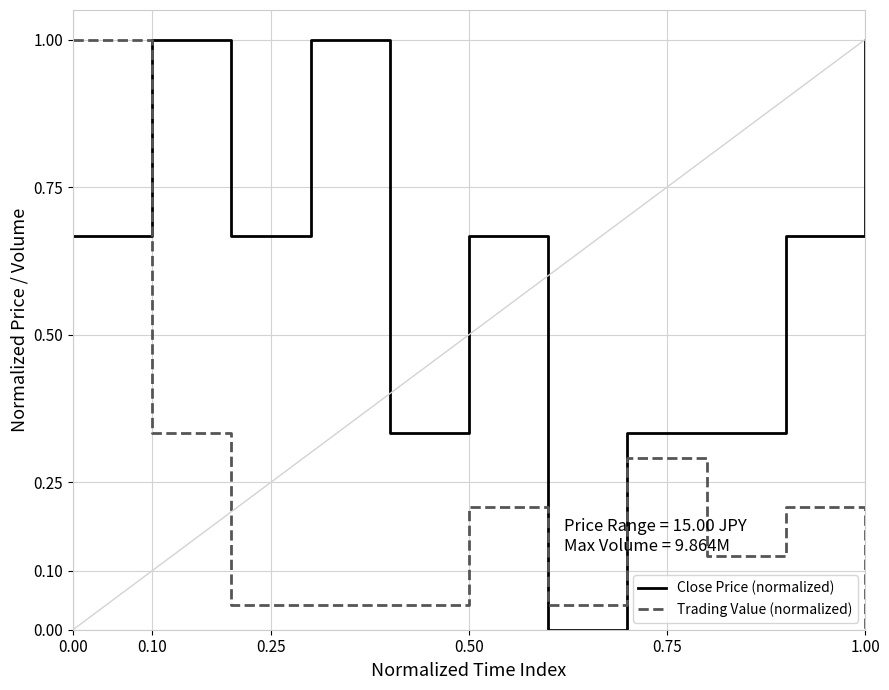

What is the difference between the maximum and minimum values in the Close Price (normalized) series?

1.0